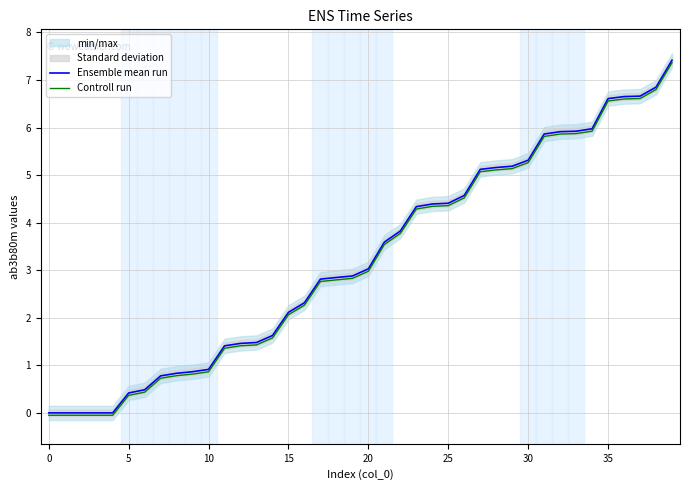

List the series in order of their overall mean, lowest first.

Controll run, Ensemble mean run